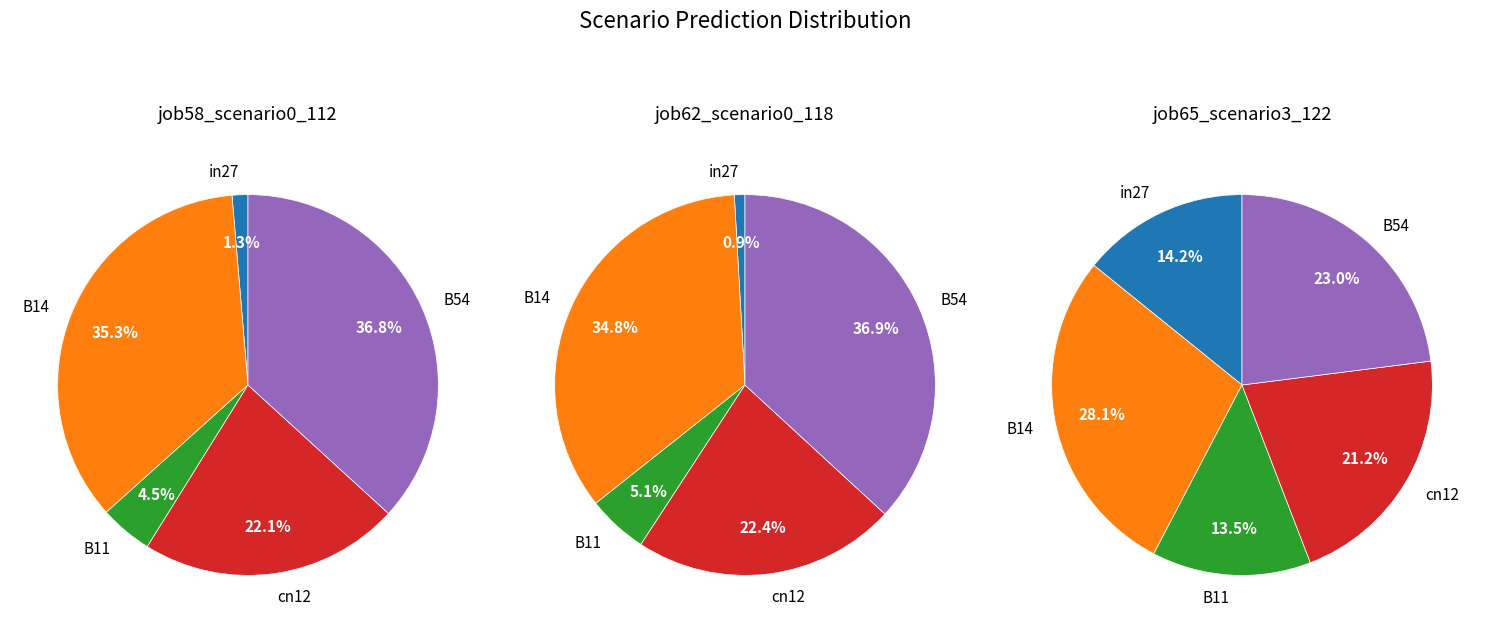

True or false: B14 accounts for 50% of the total.

False